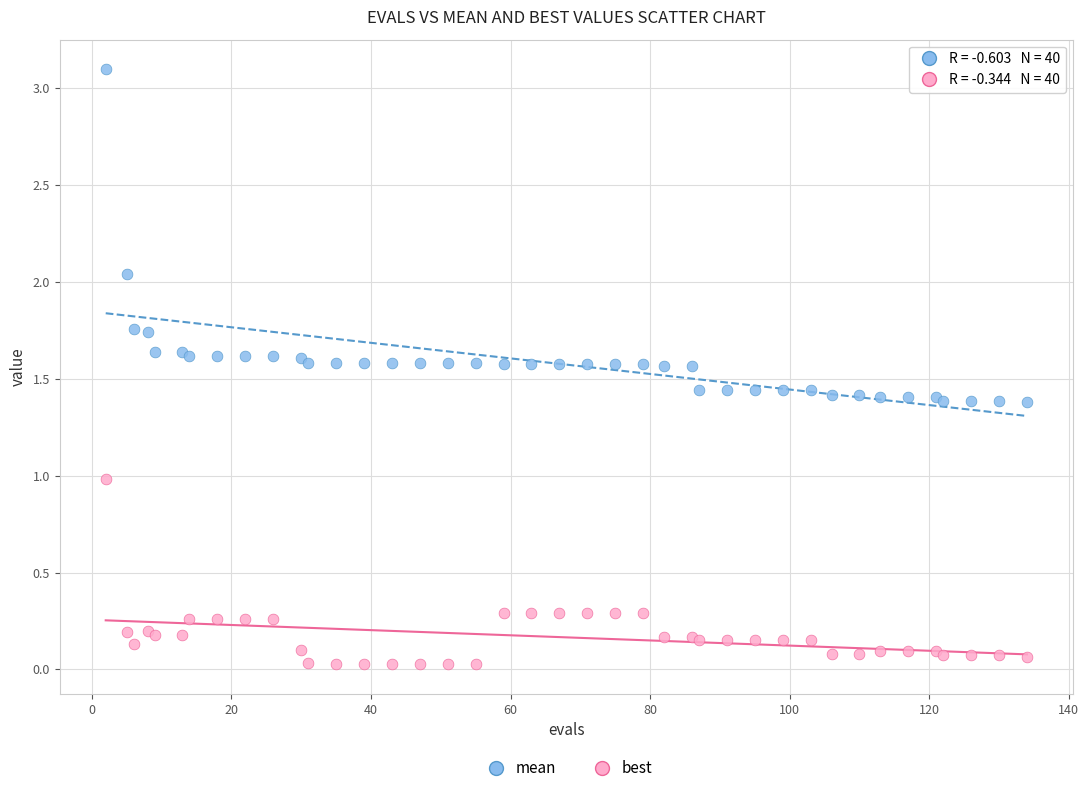

Which series has the largest Y range (max minus min)?

mean